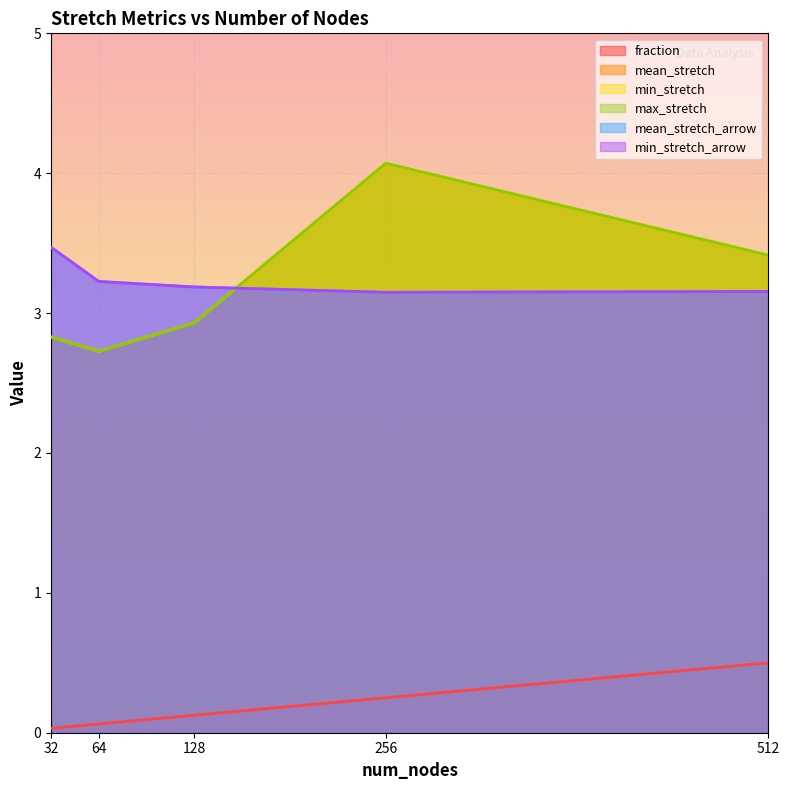

Which series has the widest spread of values?

mean_stretch